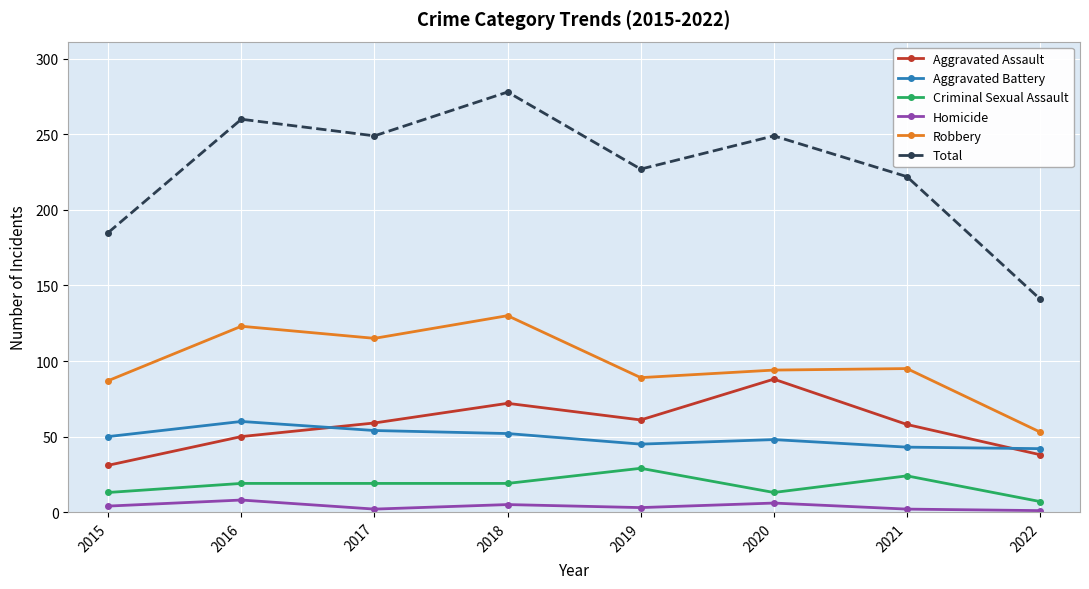

What is the lowest value of the Aggravated Battery series?

42